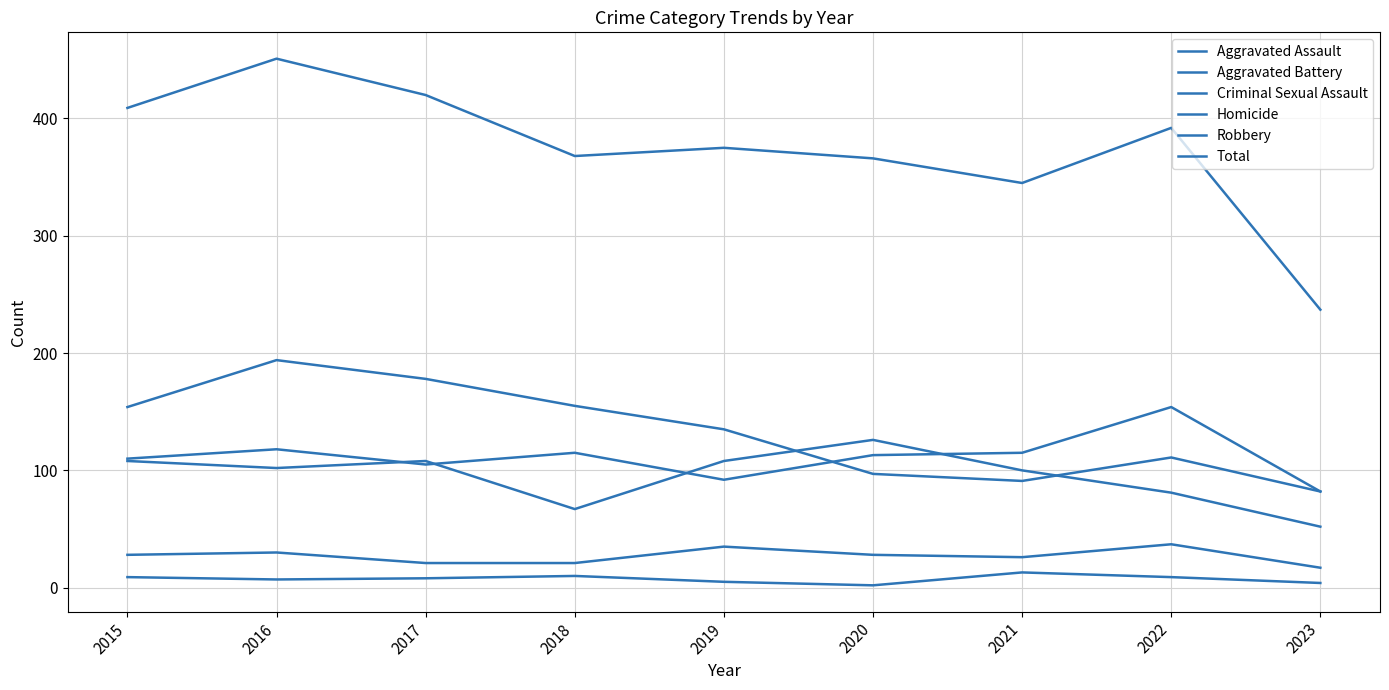

At which label does Aggravated Battery reach its minimum?

2023